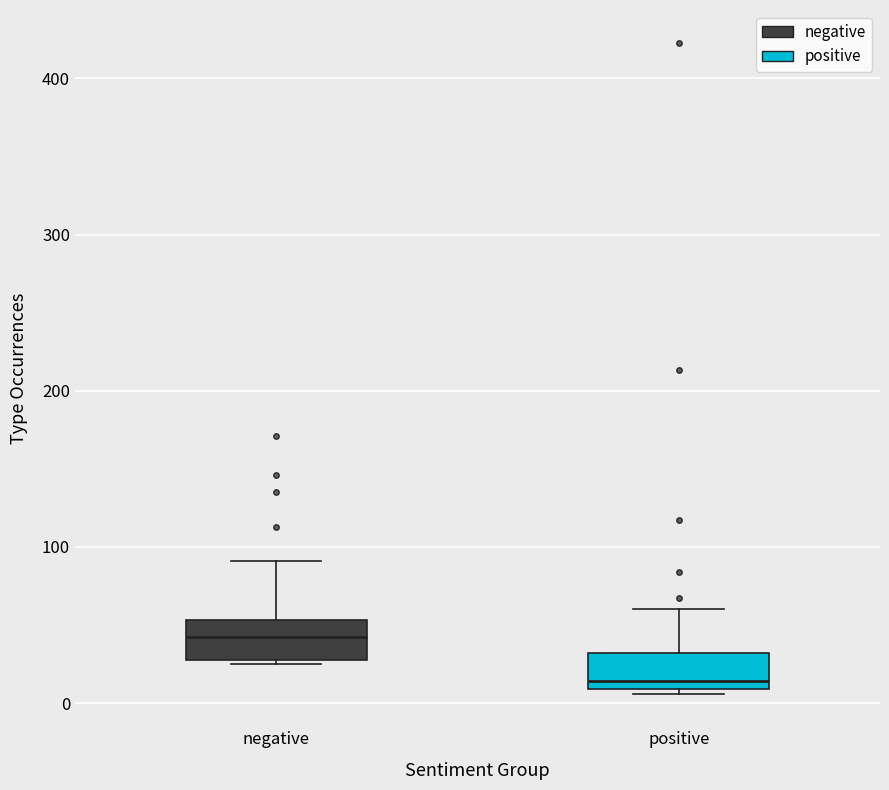

Reading left to right, read every box against the y-axis: the position of its median line, the range the box covers, and the ends of its whiskers. The values are not printed on the chart, so give them approximately, as read against the axis.

negative: median 40, box 30 to 50, whiskers 30 to 90
positive: median 10 (just above the box's lower edge), box 10 to 30, whiskers 10 to 60